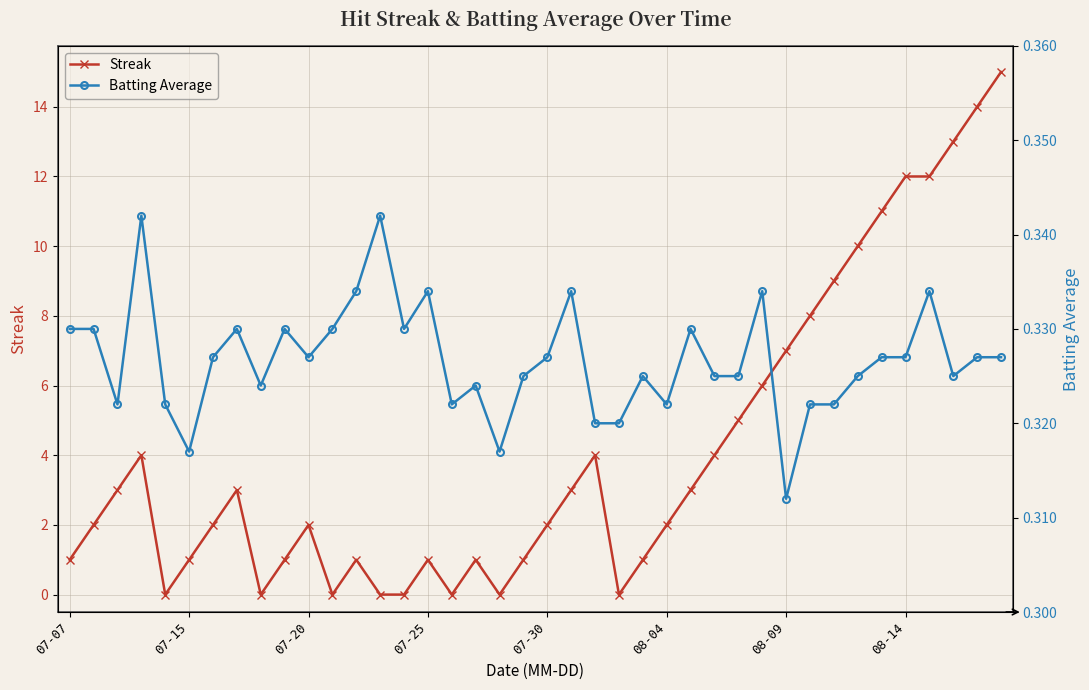

What is the maximum value for Streak?

15